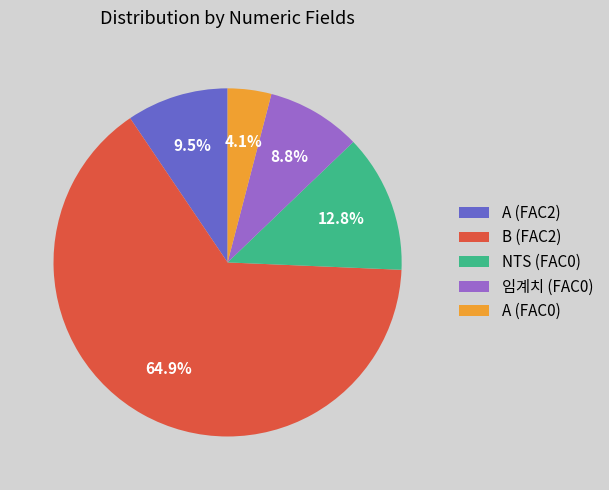

Which category has the smallest portion of the pie?

A (FAC0)